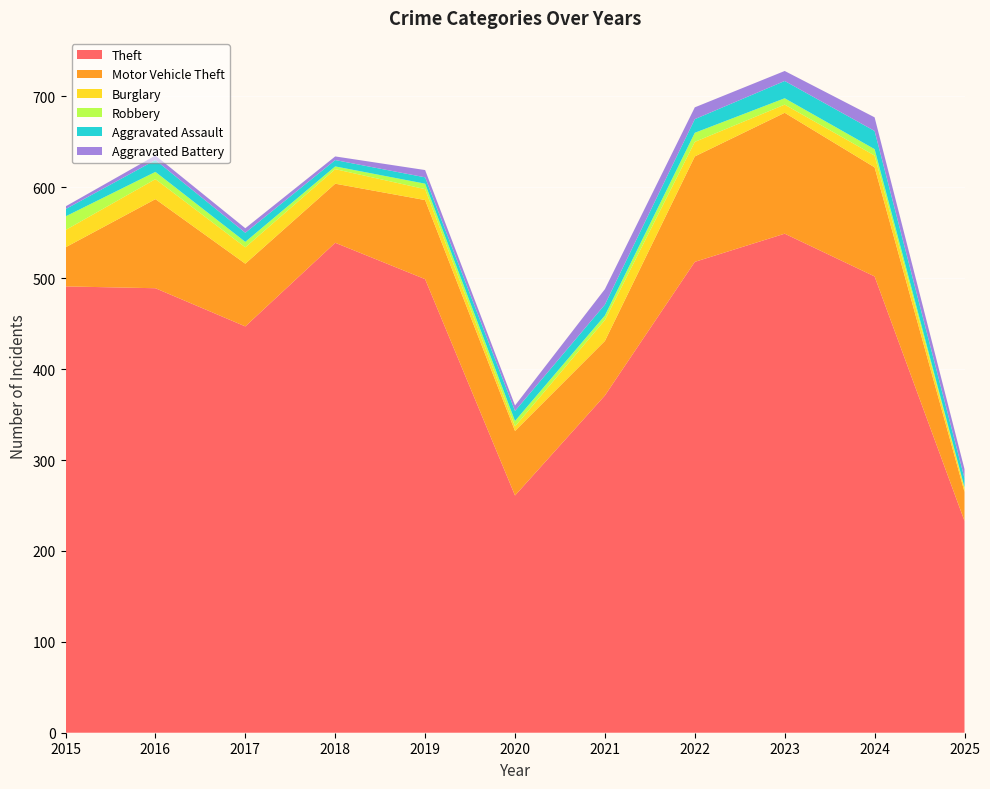

Reading right to left, list all the values displayed in this chart.

Theft: 233	502	549	518	371	261	499	539	447	489	491
Motor Vehicle Theft: 32	120	133	116	60	71	87	65	69	98	43
Burglary: 4	13	9	16	23	5	12	16	18	22	19
Robbery: 1	7	7	10	5	6	6	3	6	8	15
Aggravated Assault: 10	20	19	15	12	11	7	7	10	13	8
Aggravated Battery: 10	15	11	13	17	6	8	4	5	5	3